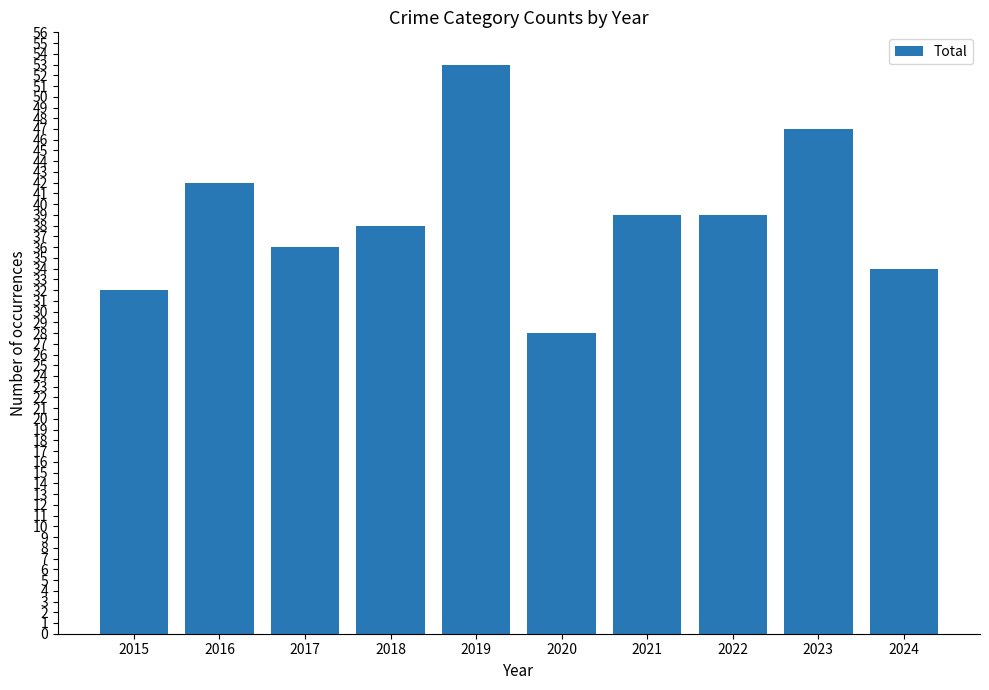

How many series are shown in this chart?

1